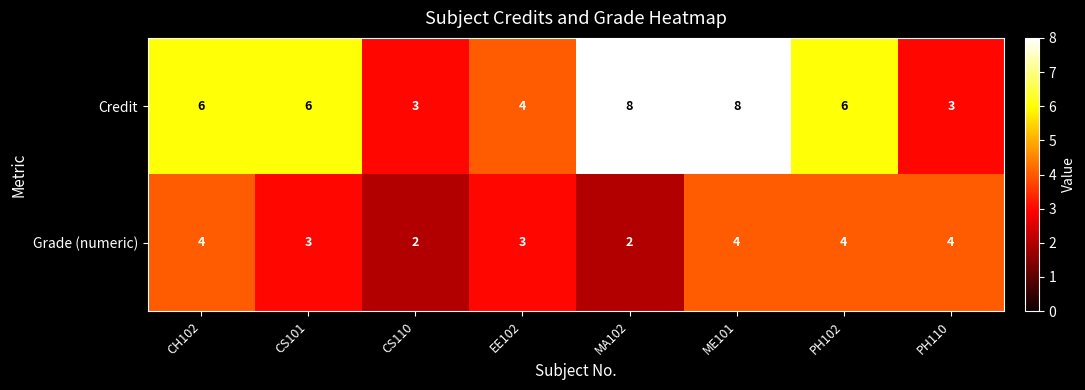

Reading left to right, what are all the values shown in this chart?

Credit: CH102=6	CS101=6	CS110=3	EE102=4	MA102=8	ME101=8	PH102=6	PH110=3
Grade (numeric): CH102=4	CS101=3	CS110=2	EE102=3	MA102=2	ME101=4	PH102=4	PH110=4